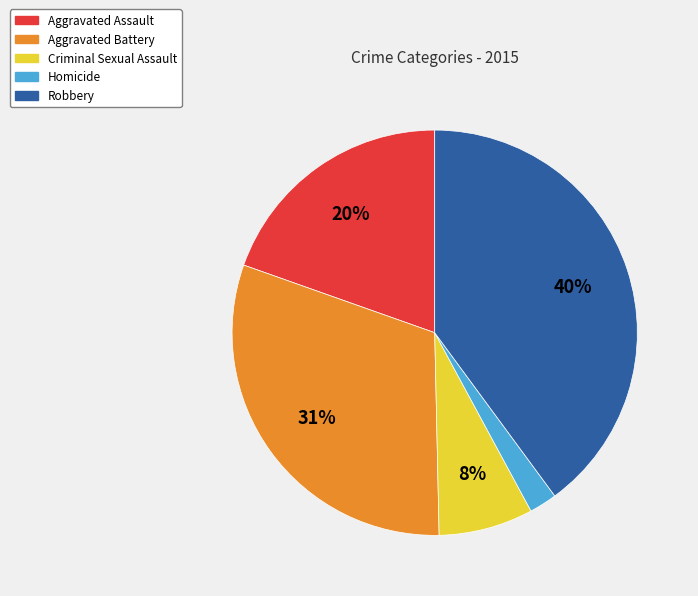

Which has a higher value, Homicide or Criminal Sexual Assault?

Criminal Sexual Assault